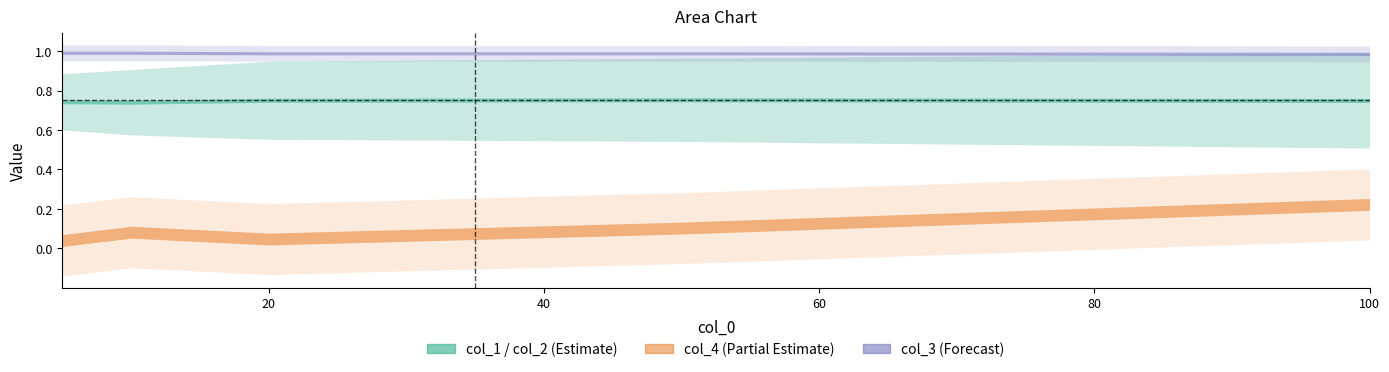

True or false: col_1 and col_2 cross at least once.

False